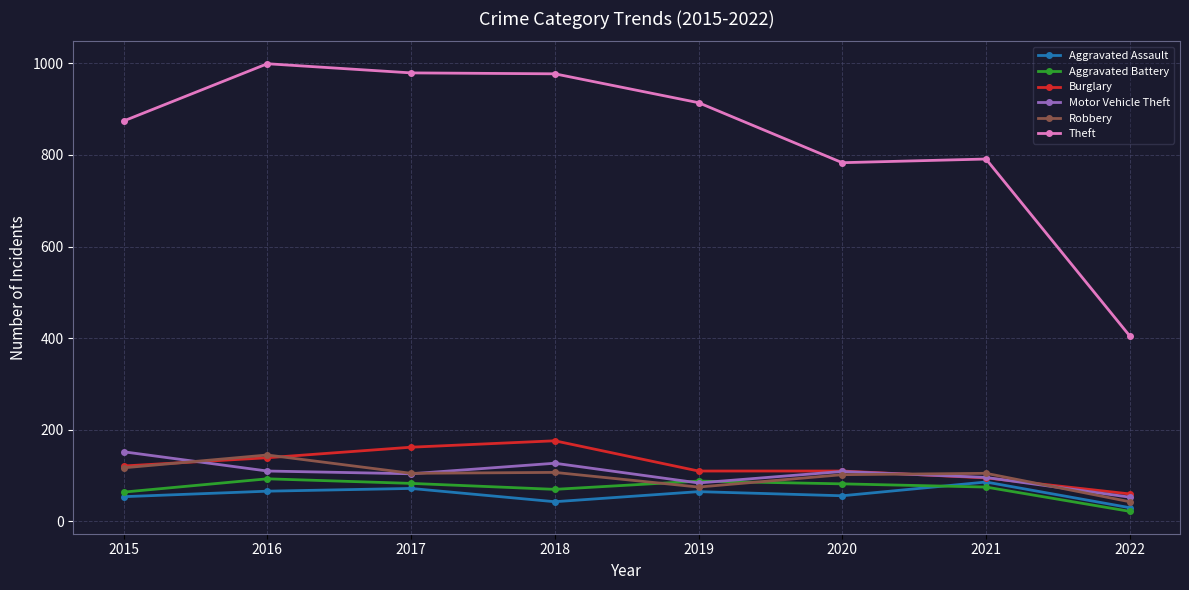

True or false: Burglary and Theft intersect in this chart.

False